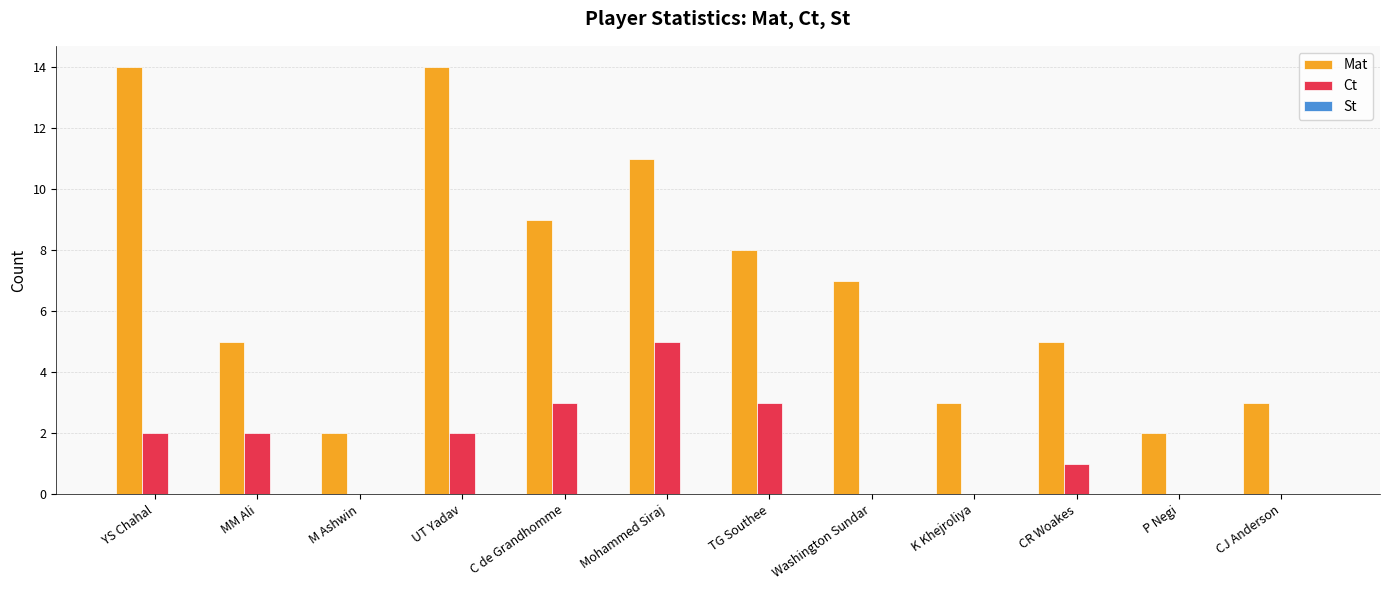

How many groups of bars are there?

12